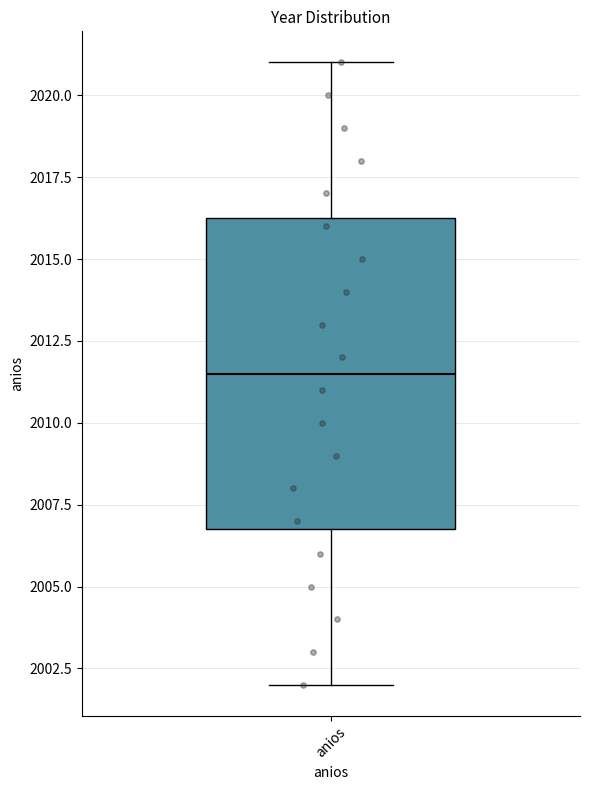

Transcribe this box plot: give where the median line is, the range the box spans, and where the two whiskers end, as read against the y-axis. The values are not printed on the chart, so give them approximately, as read against the axis.

median 2011.5, box 2007.0 to 2016.5, whiskers 2002.0 to 2021.0